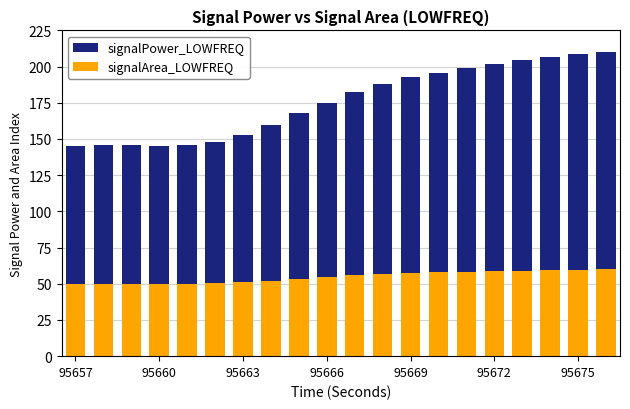

What is the label of the 20th bar from the right?

95657